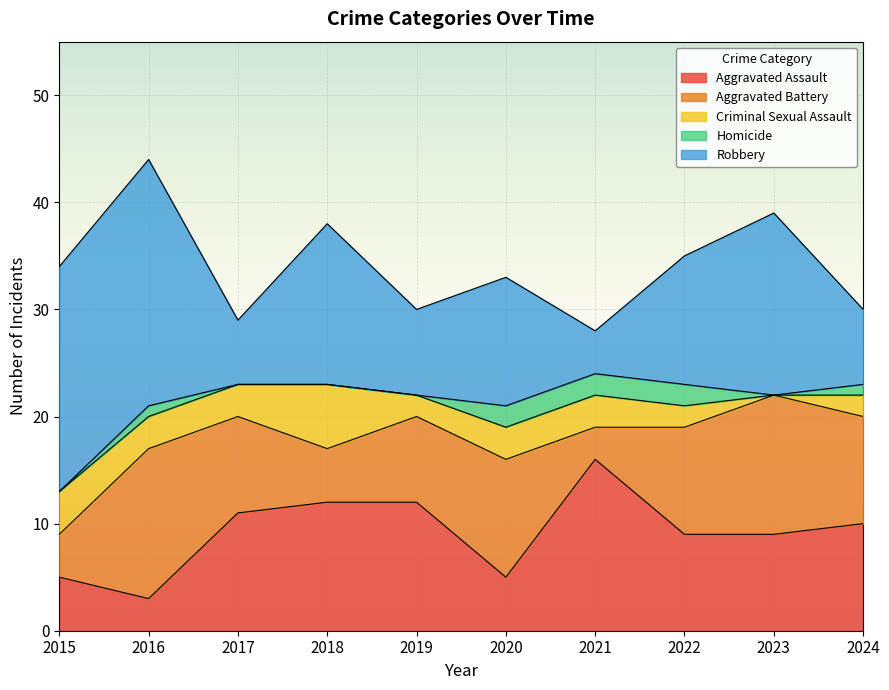

What is the sum of all Aggravated Battery values?

87